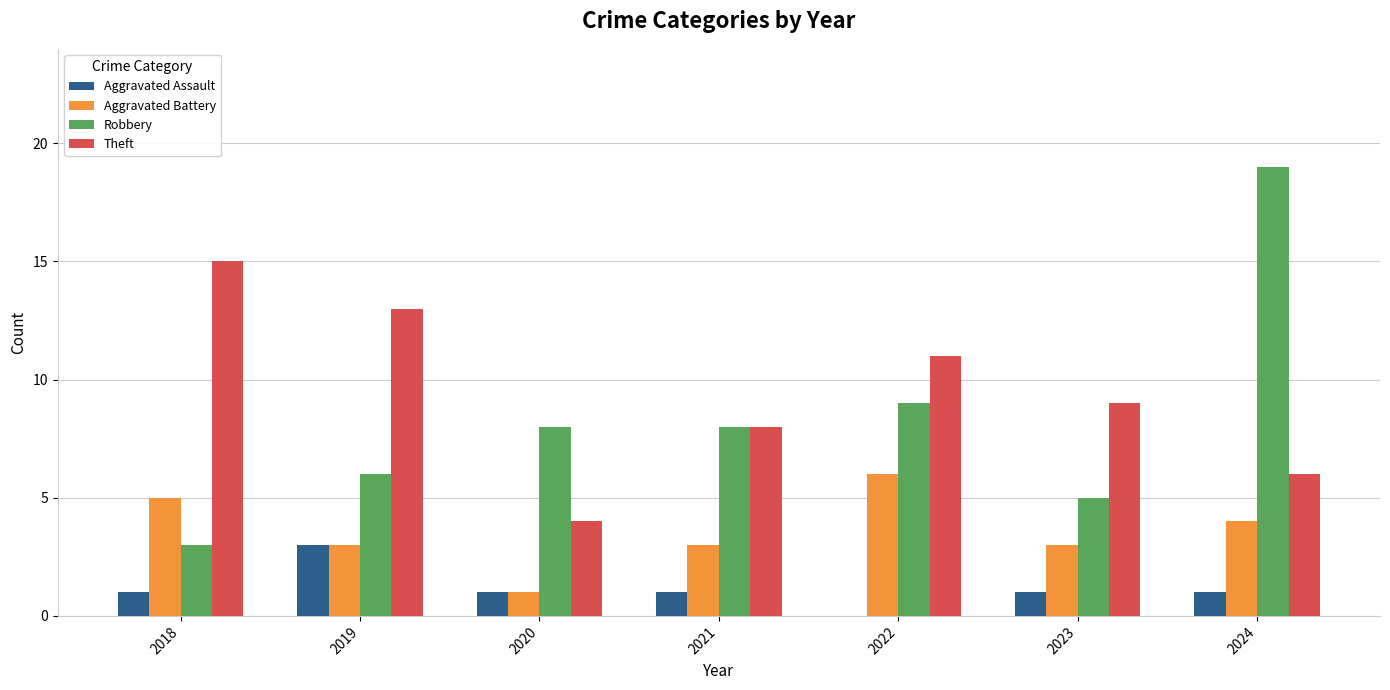

True or false: Aggravated Battery has a value of 9 at 2018.

False